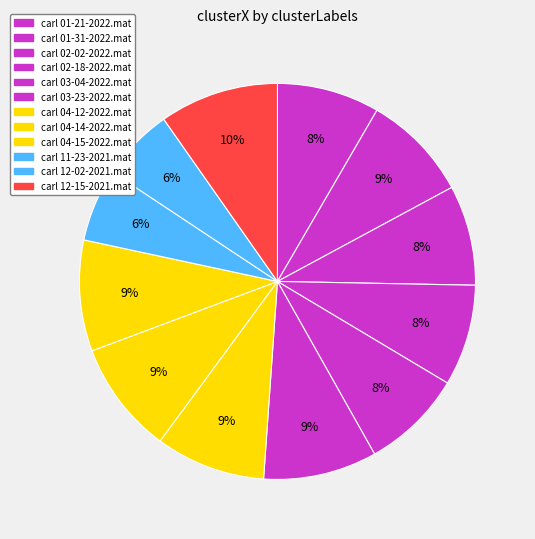

Which has a higher value, carl 01-21-2022.mat or carl 12-15-2021.mat?

carl 12-15-2021.mat